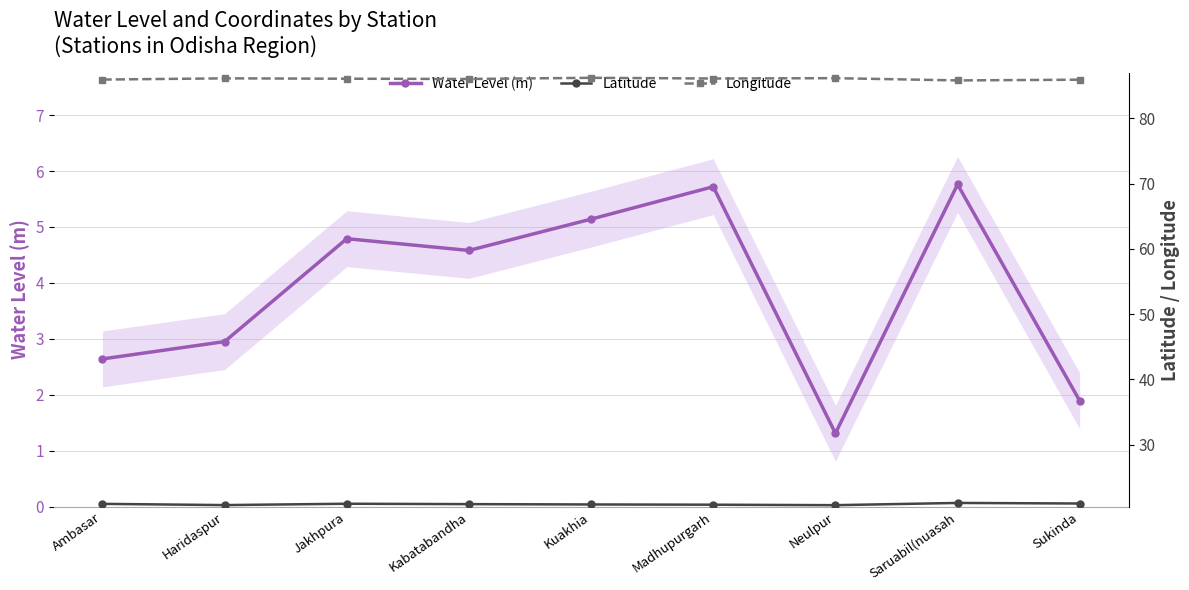

What are all the series names shown in the legend?

Water Level (m), Latitude, Longitude